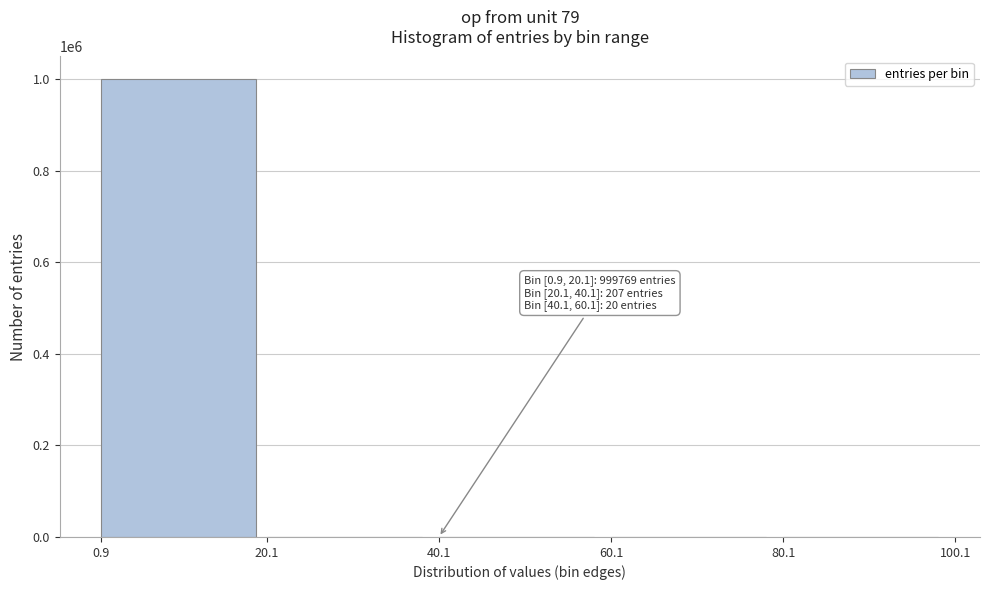

Is it true that the value at 0.9 is 999769?

True